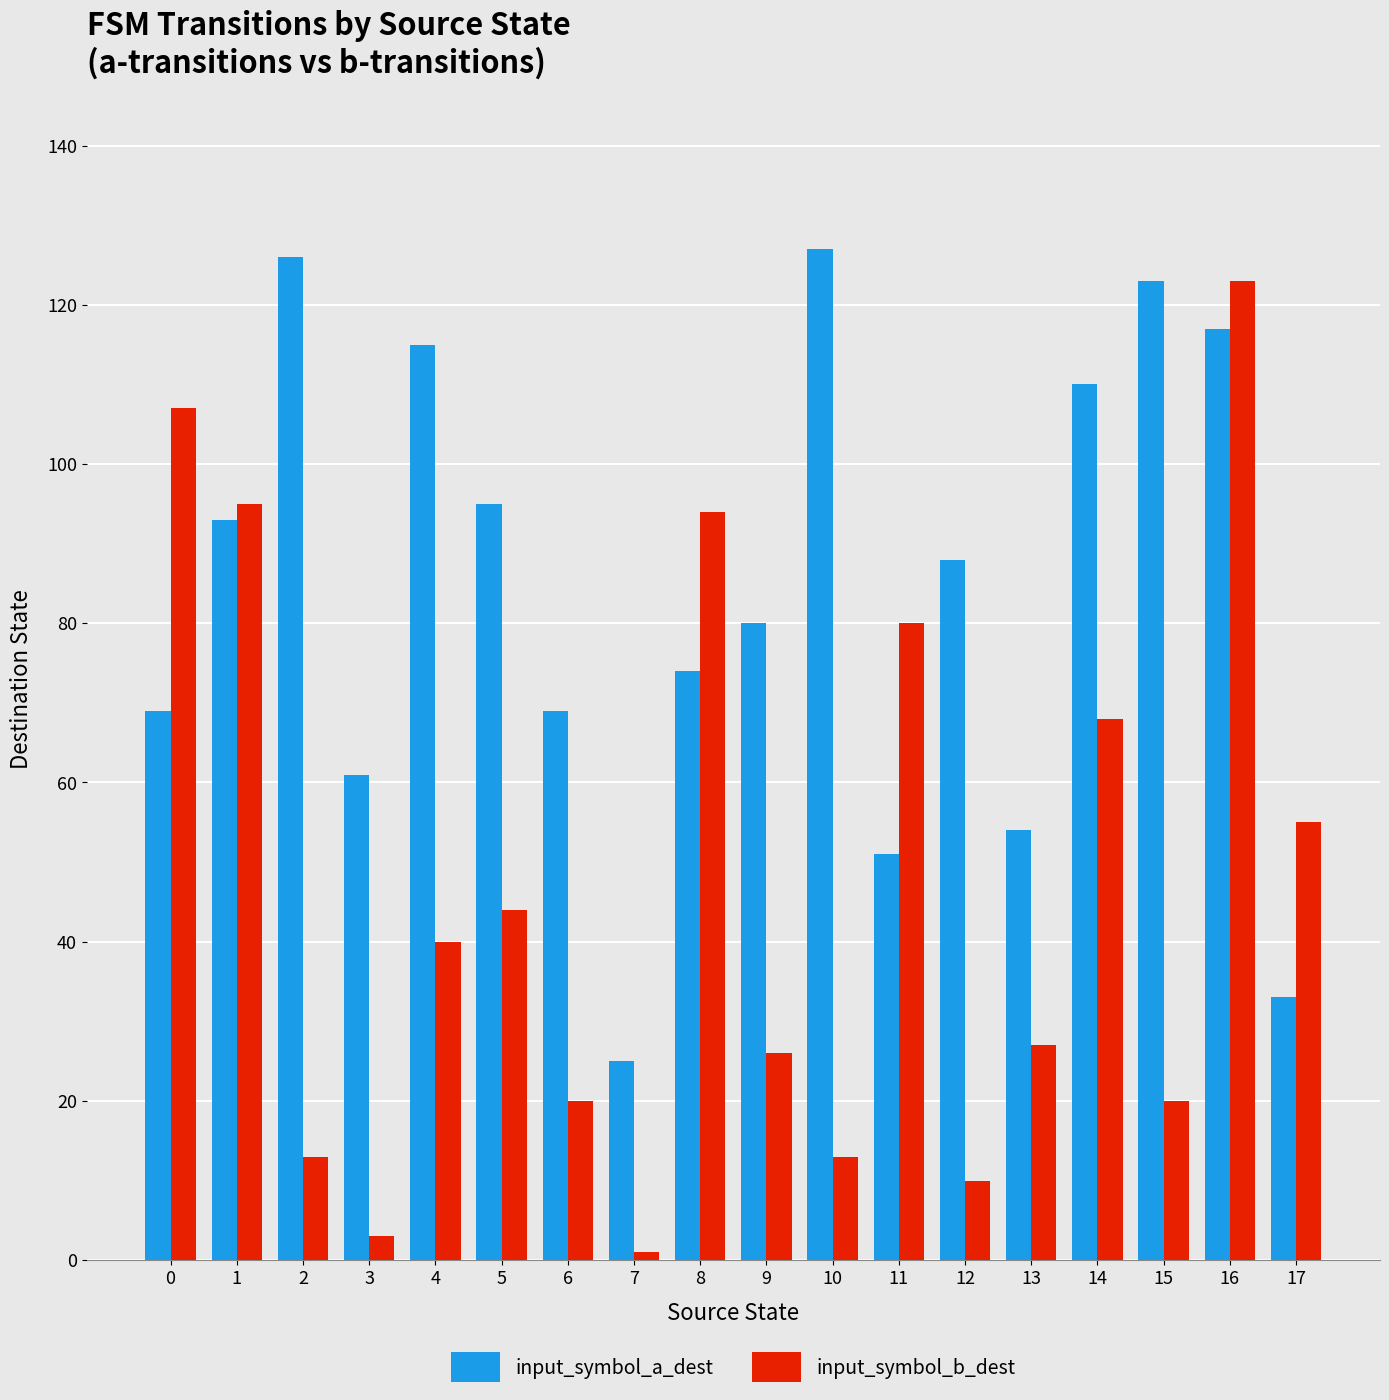

Where does the input_symbol_a_dest series first go above 88?

1